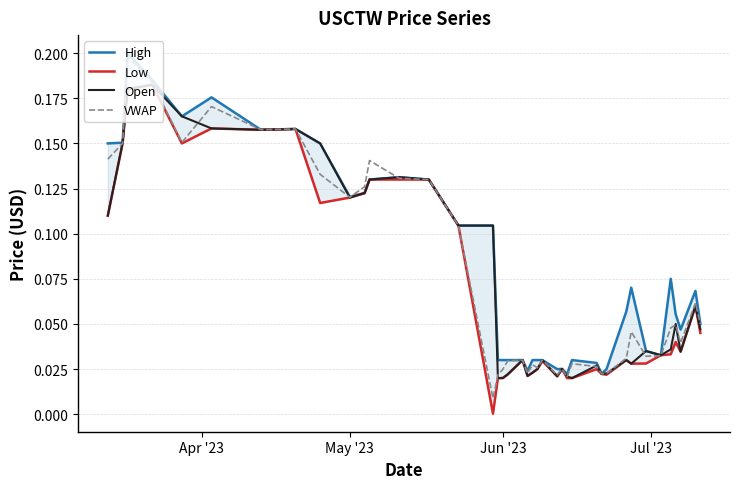

The High series shows 0.0 at 31. True or false?

False